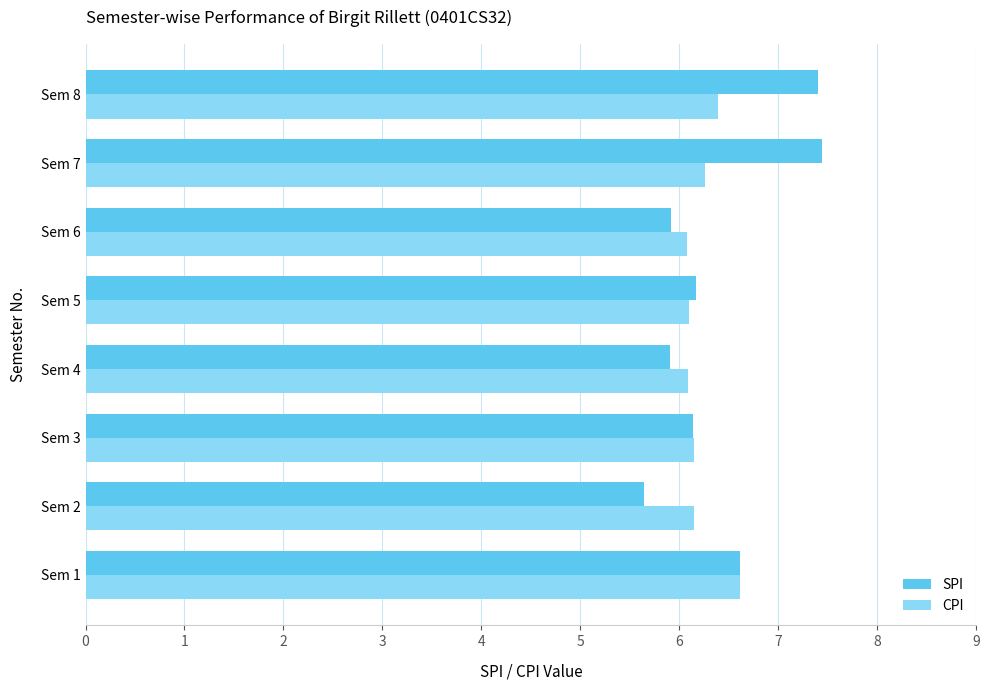

Which series has the widest spread of values?

SPI